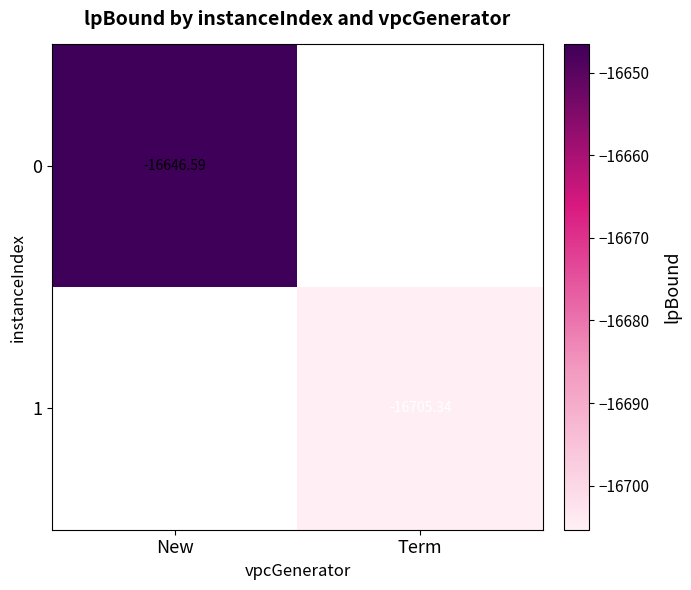

The value of 0 at New is -4688.7. True or false?

False